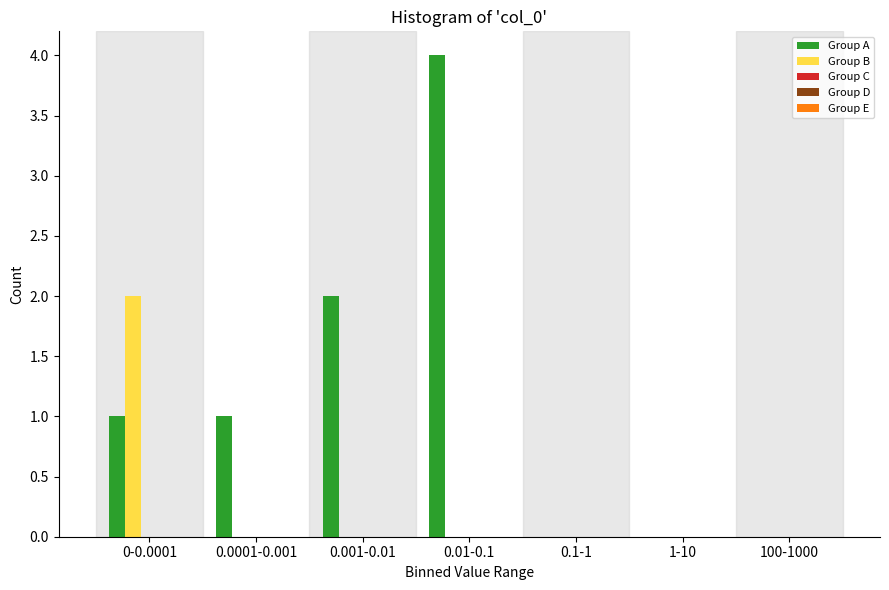

At which category is the sum across all series the highest?

0.01-0.1